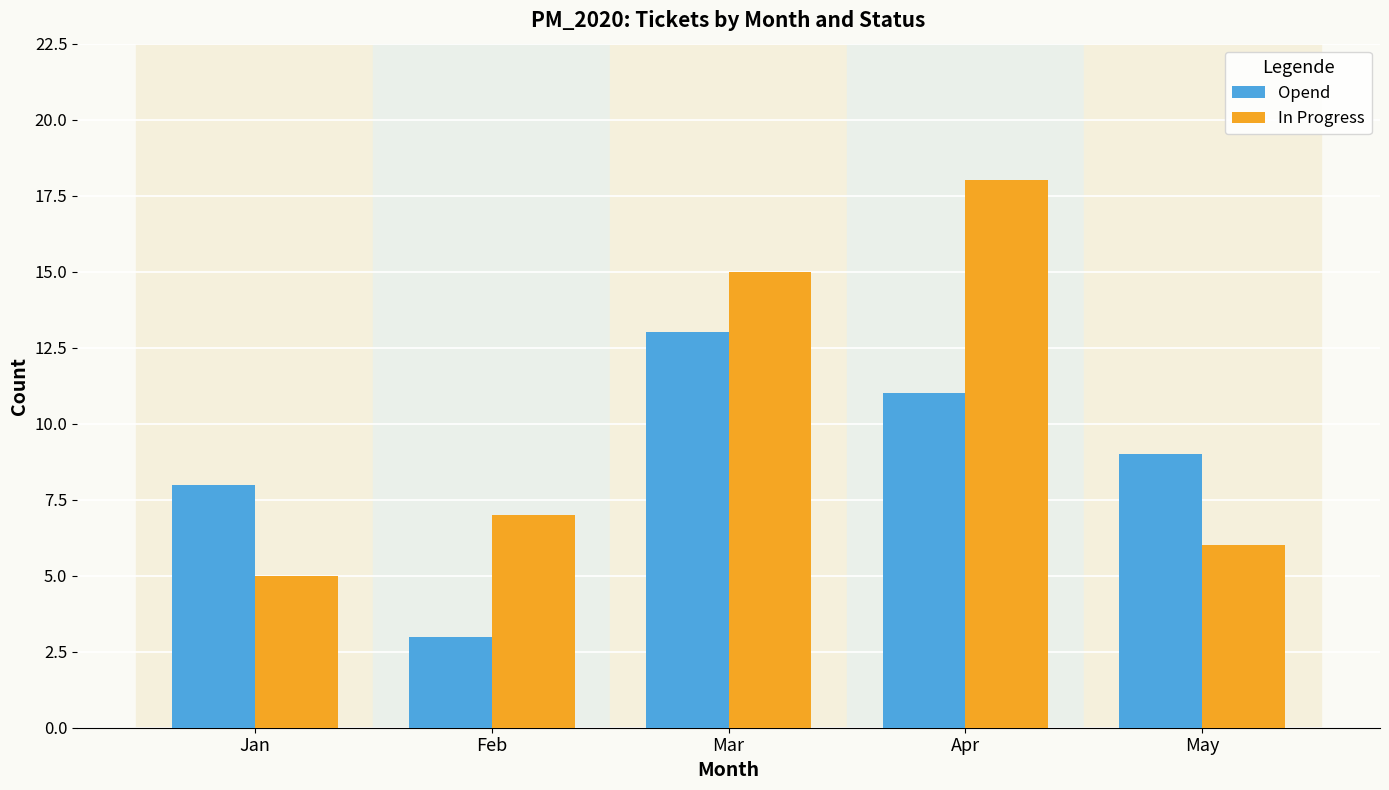

Where is Opend nearest to the value 8?

Jan